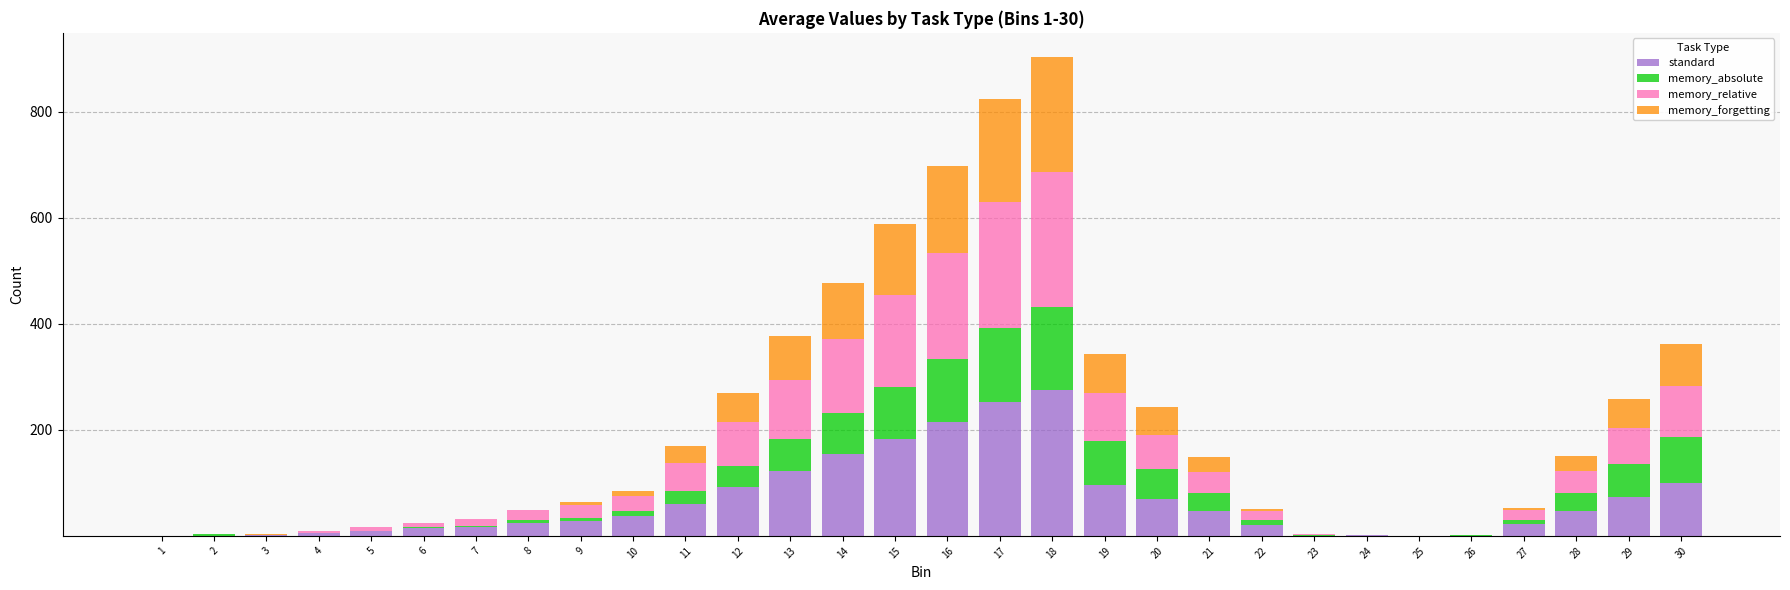

At which category is the sum across all series the highest?

18